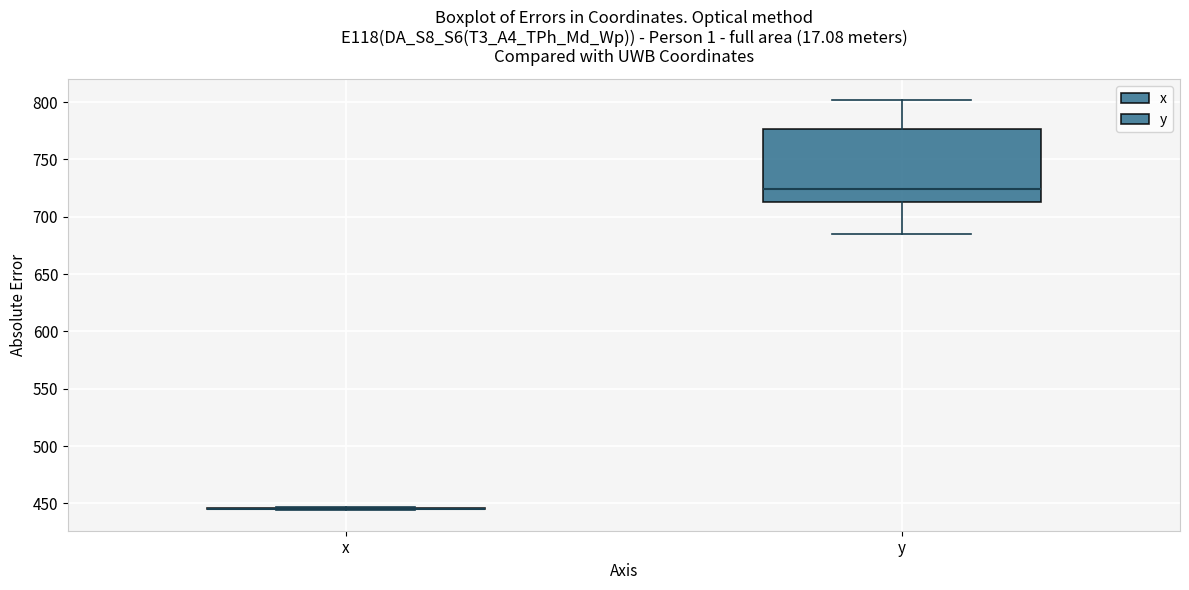

Which box is the tallest, from its lower edge to its upper edge?

y